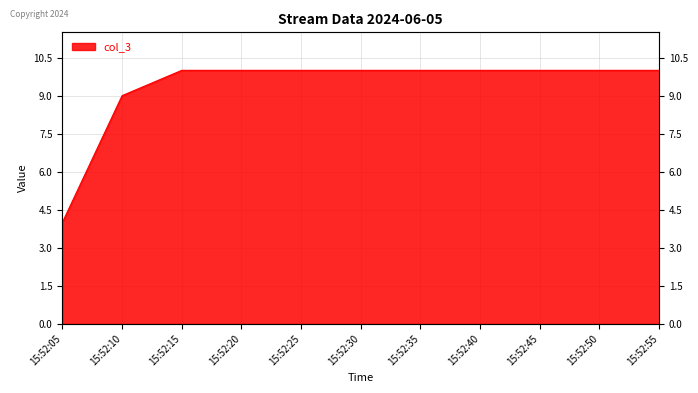

At which category does the chart reach its peak across all series?

15:52:15